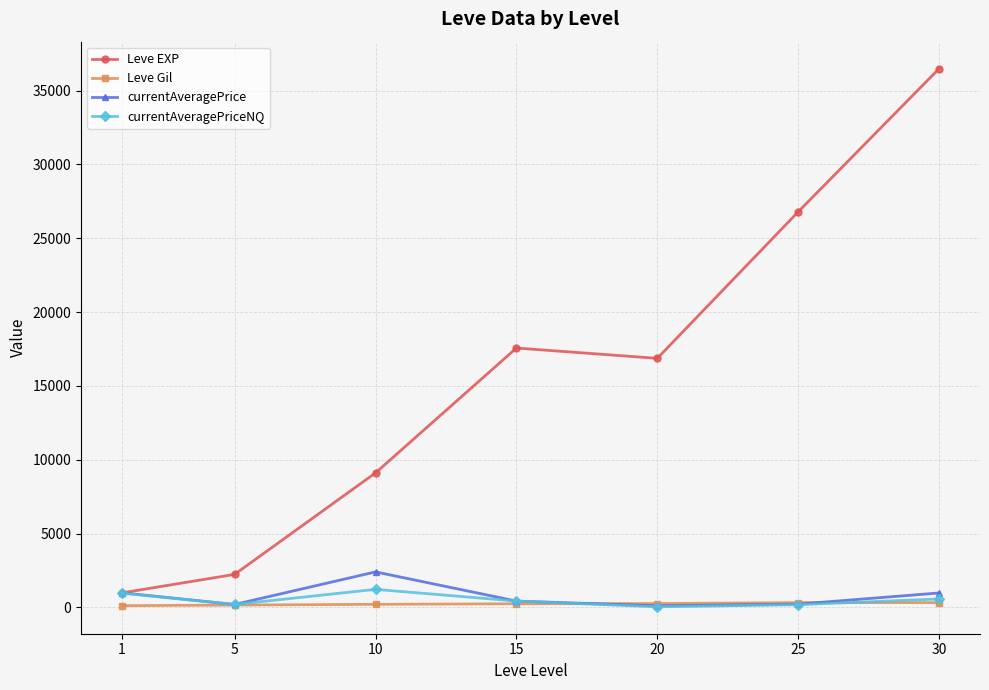

What is the highest value of the currentAveragePrice series?

2400.2